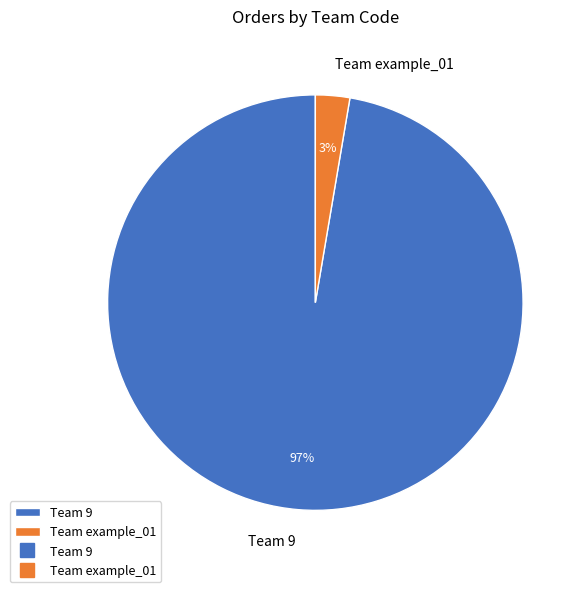

Count the number of slices in the pie.

2